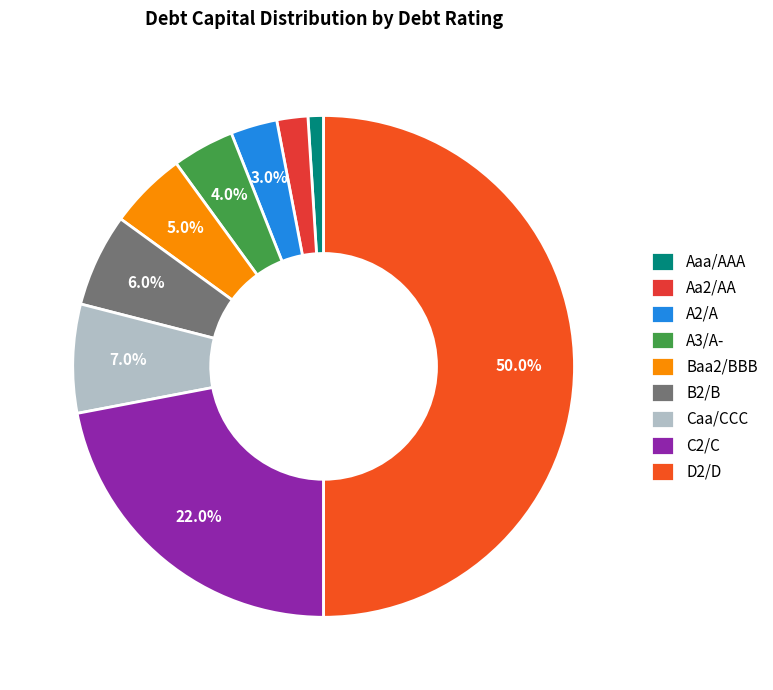

The Aa2/AA slice represents 14% of the pie. True or false?

False